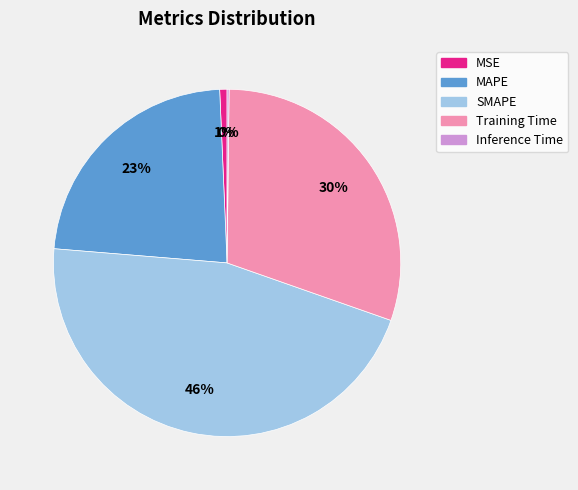

To the nearest percent, what percentage of the pie is MAPE?

23%